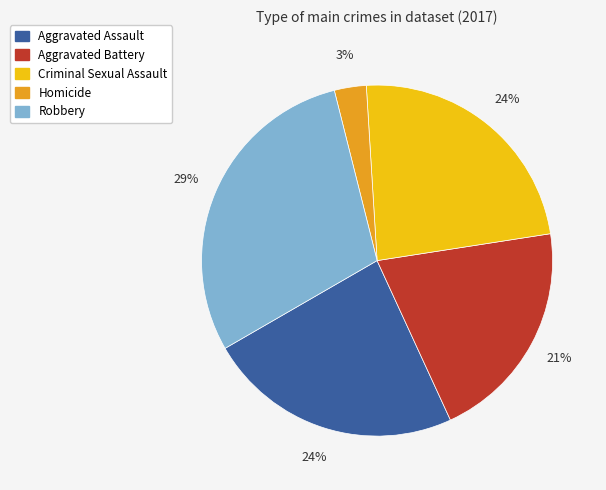

How many segments does this pie chart have?

5